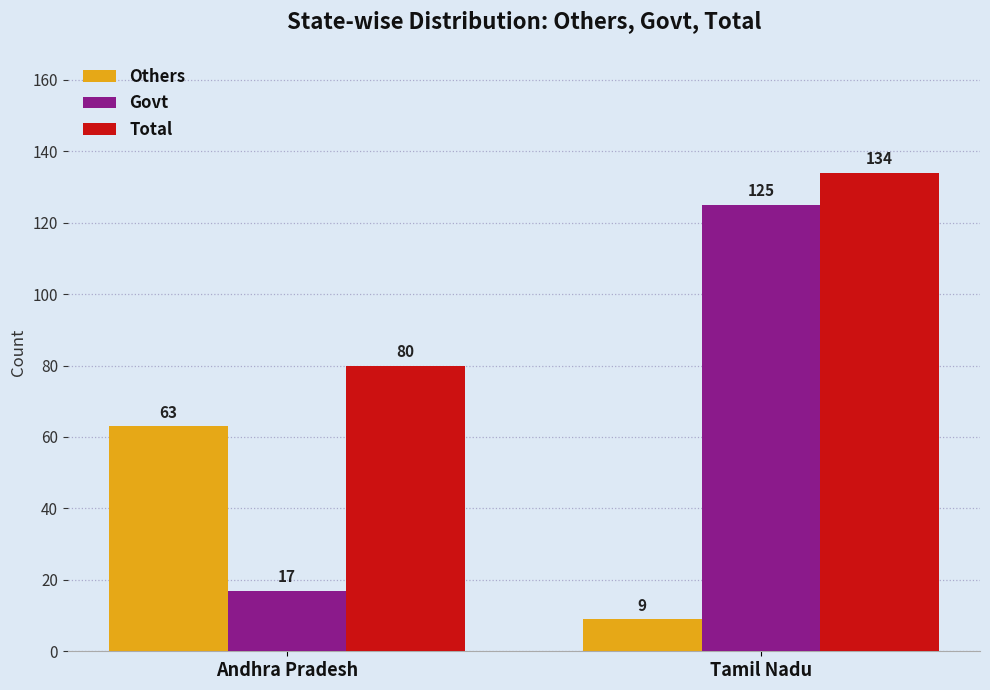

True or false: Others has a value of 110 at Andhra Pradesh.

False